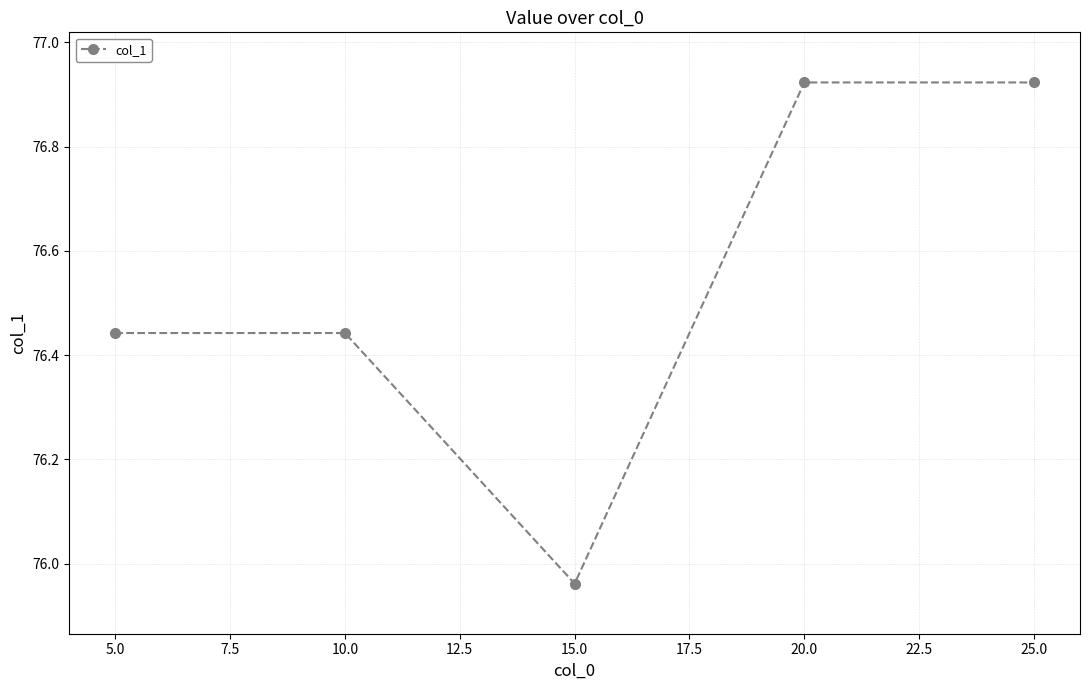

At which label is the value closest to 76?

15.0